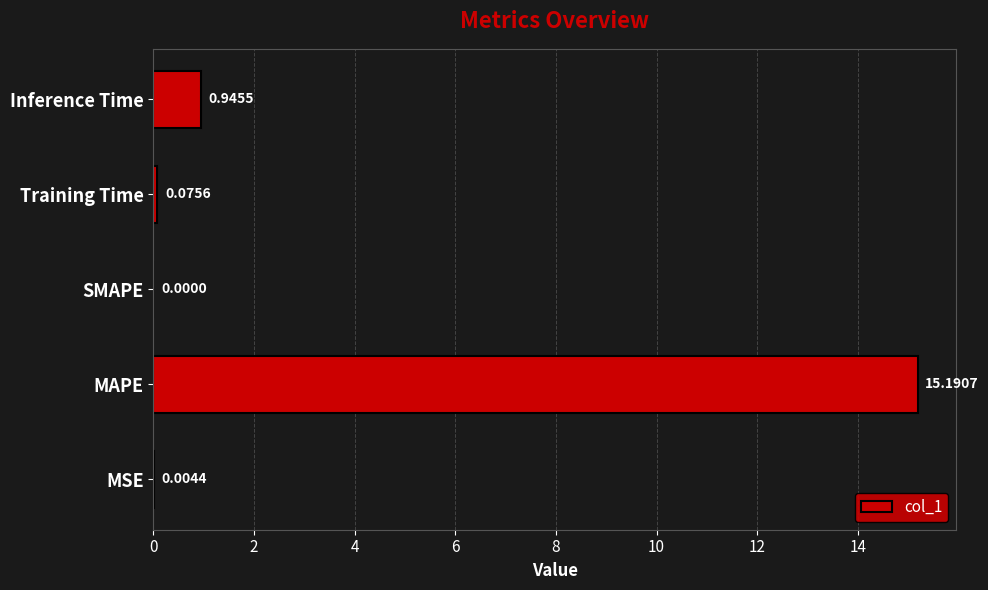

Count the number of categories in the chart.

5